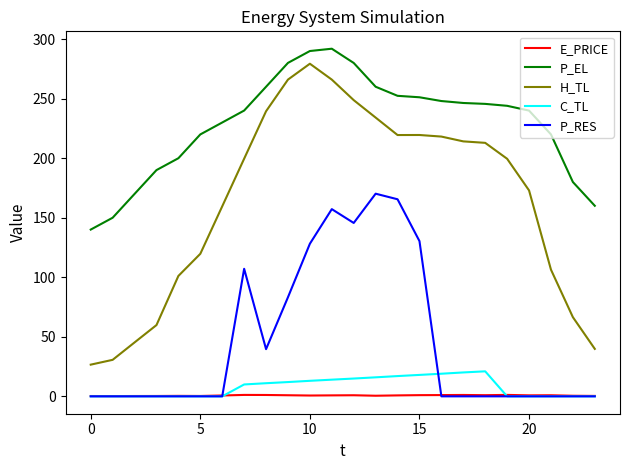

Which series has the largest total across all categories?

P_EL